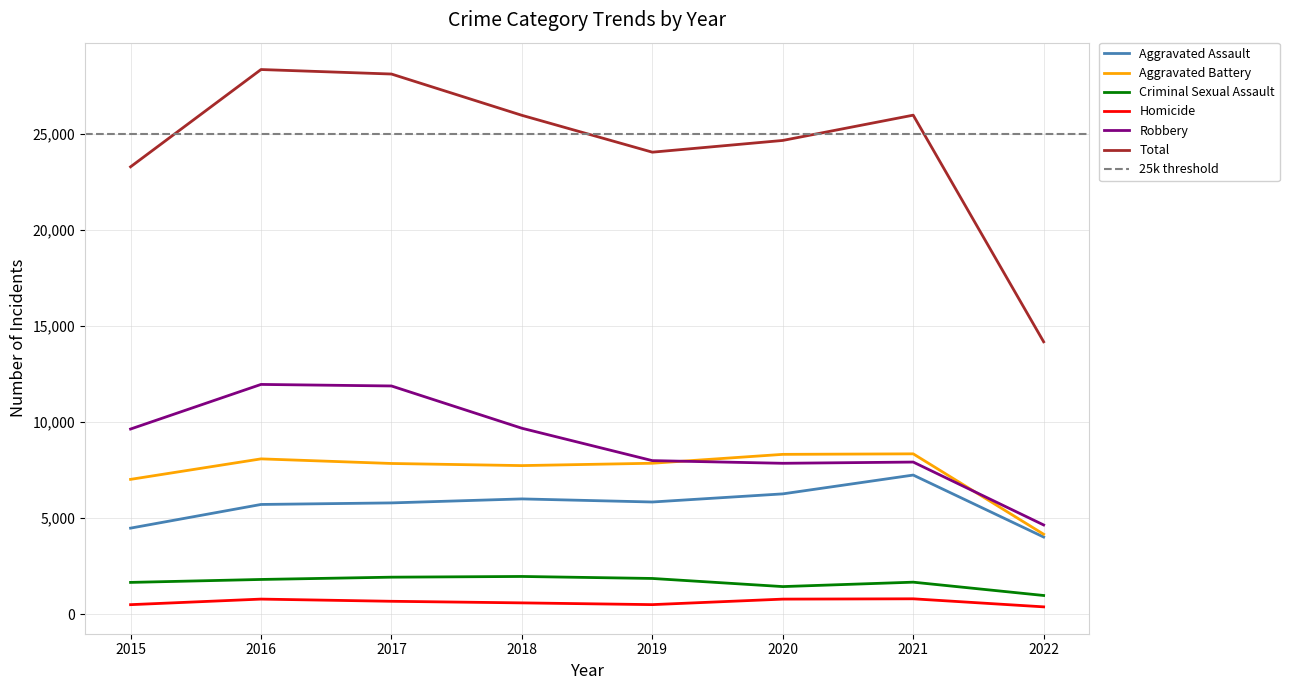

How many lines are shown in the chart?

6